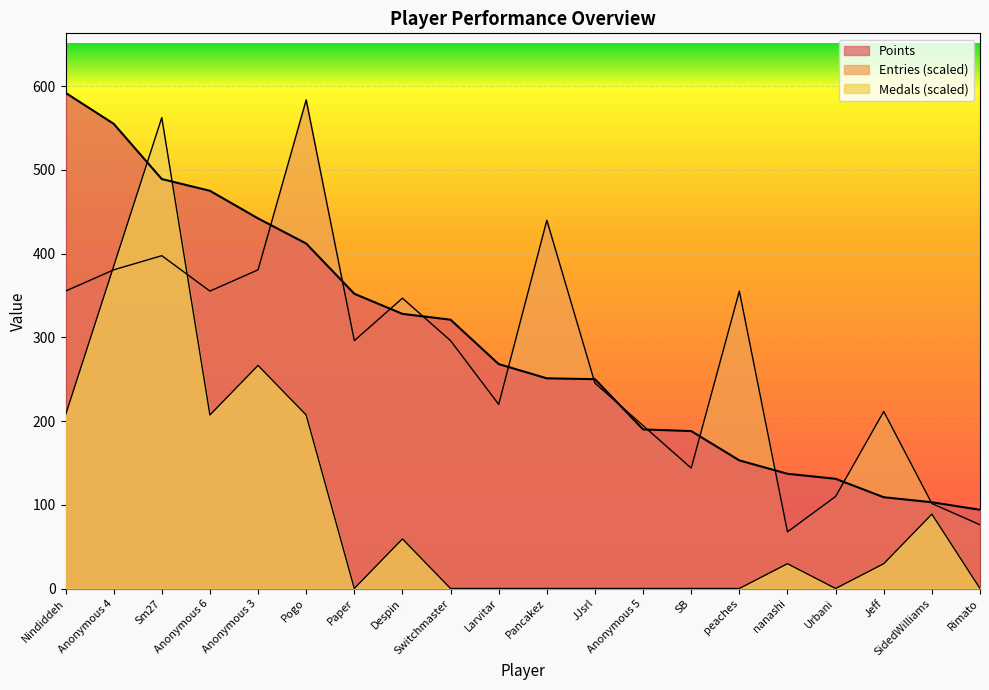

What is the lowest value of the Points series?

94.0